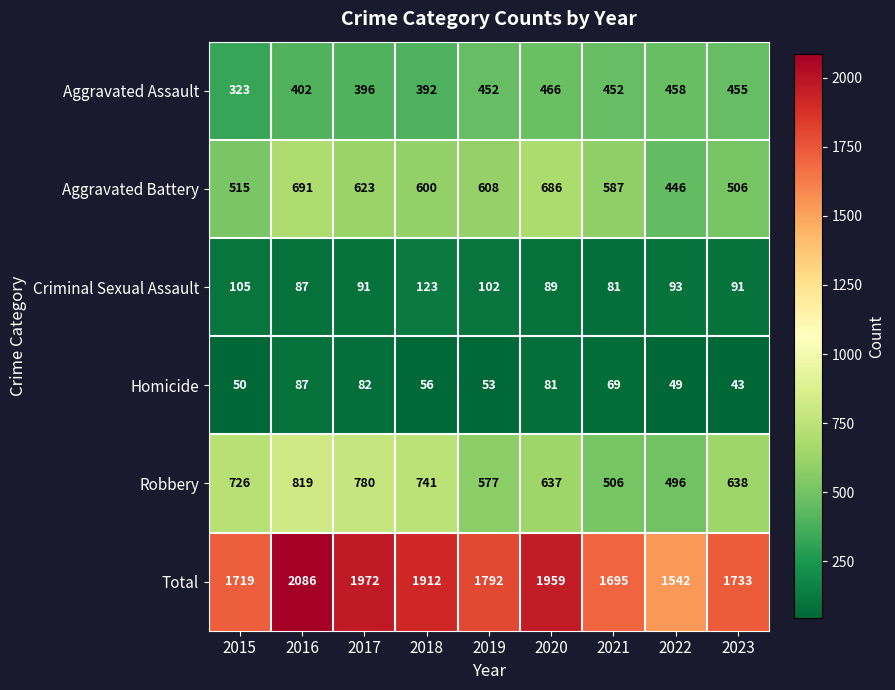

Is it true that Homicide equals 87 at 2015?

False